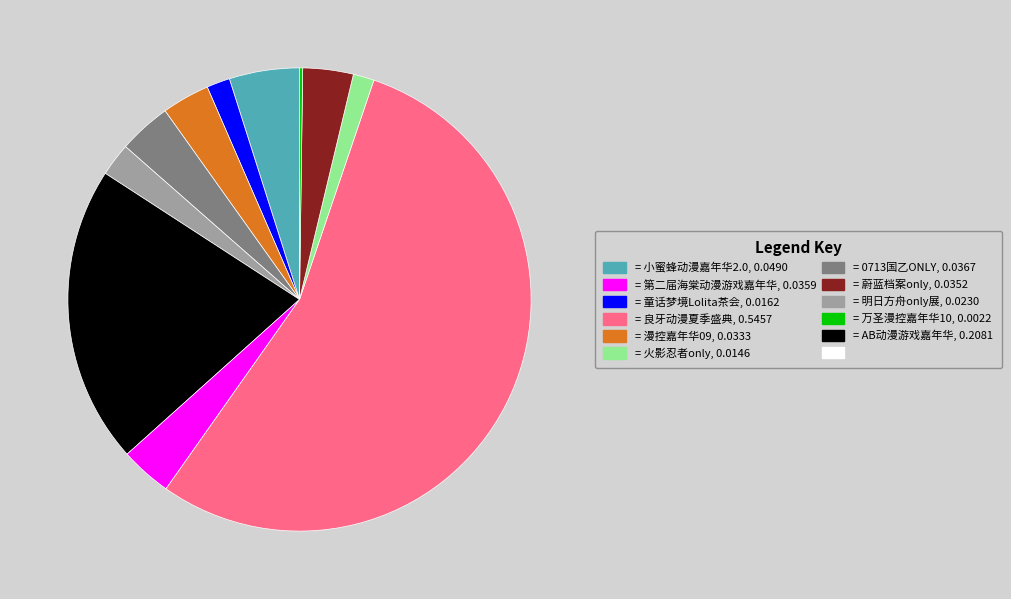

Does any single category account for the majority?

Yes